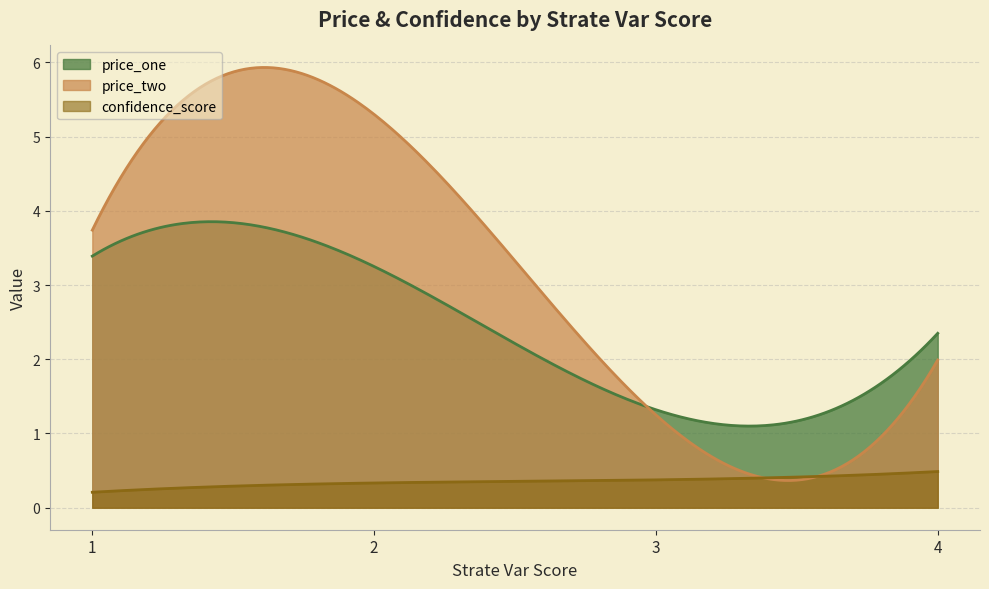

Reading left to right, list all the values displayed in this chart.

price_one: 3.4	3.2	1.3	2.4
price_two: 3.7	5.3	1.2	2.0
confidence_score: 0.2	0.3	0.4	0.5